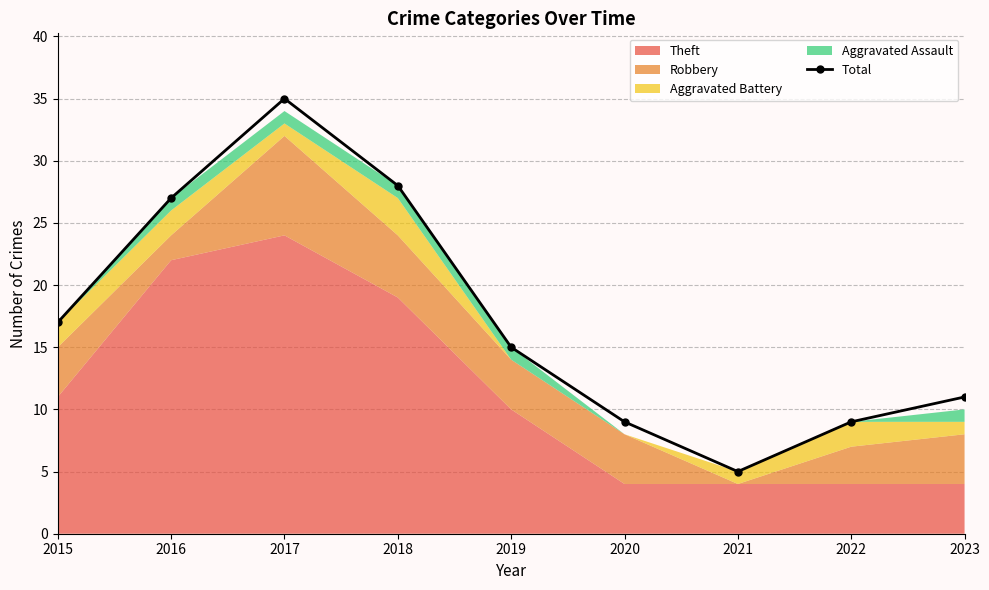

What is the ratio of the value at 2022 to the value at 2021?

1.8